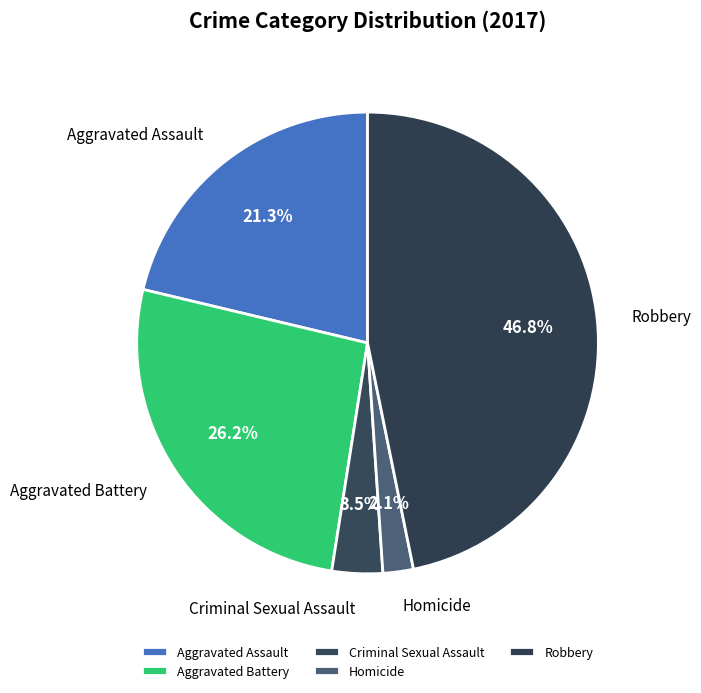

Which category has the biggest portion of the pie?

Robbery